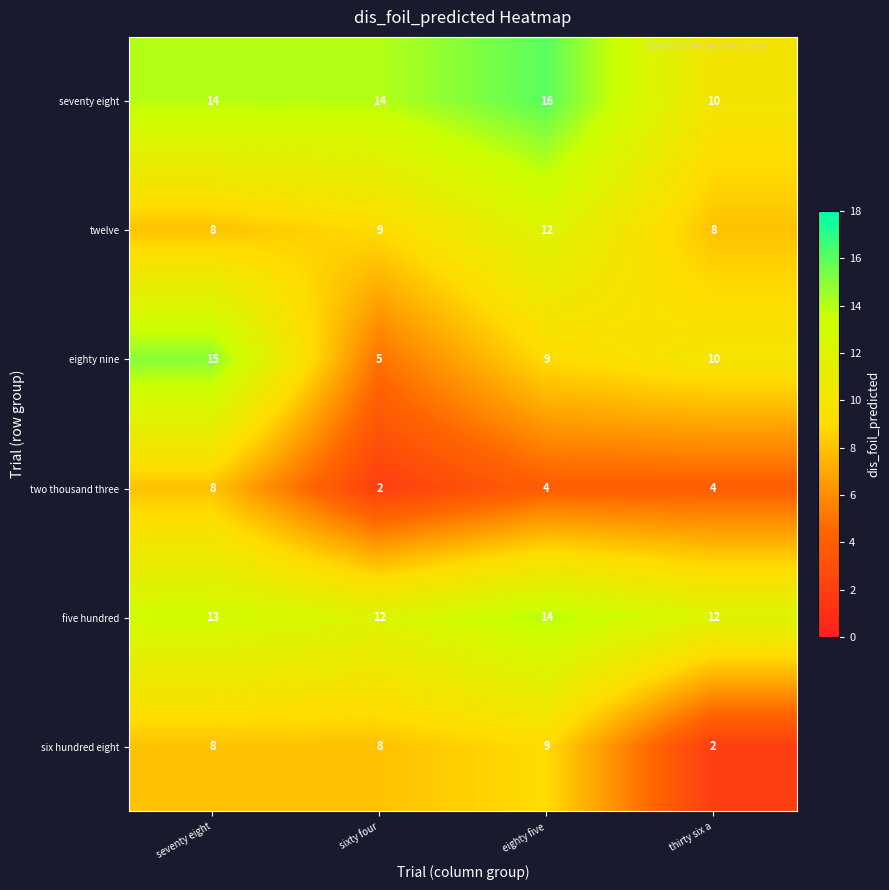

Which series has the largest range (max minus min)?

eighty nine